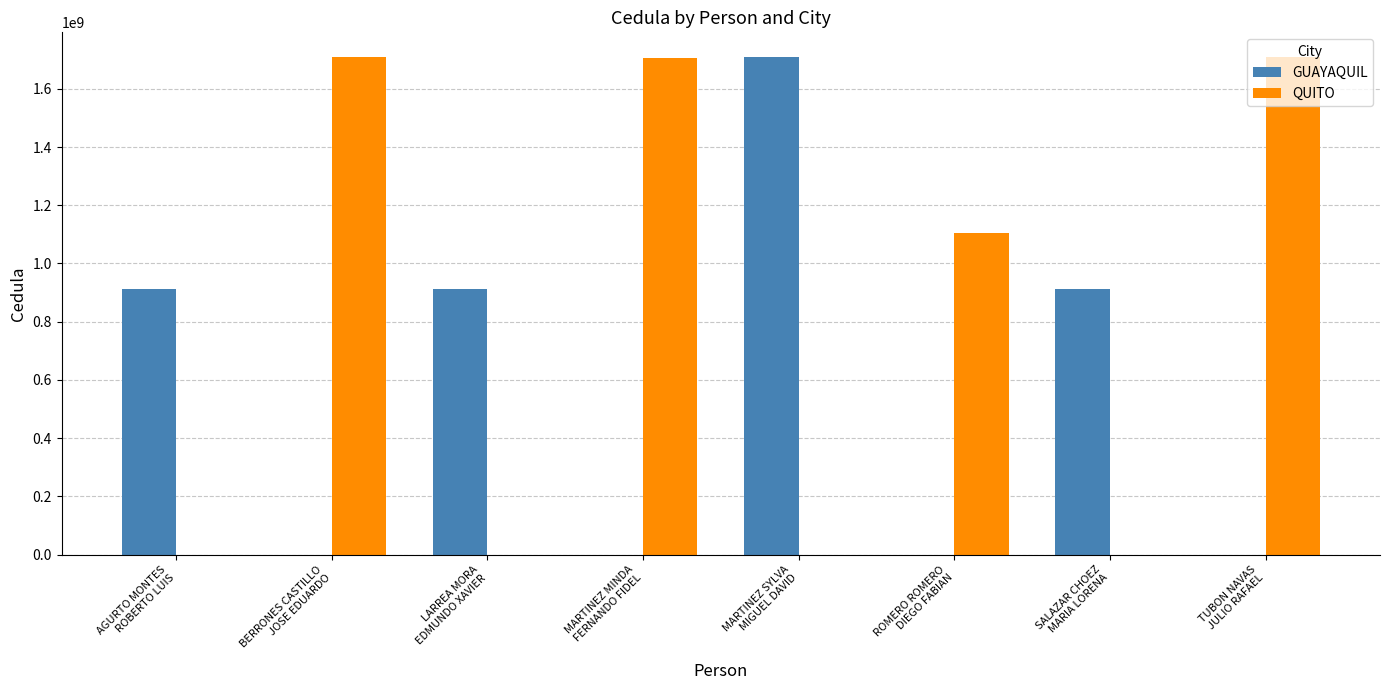

Which series has the largest total across all categories?

QUITO